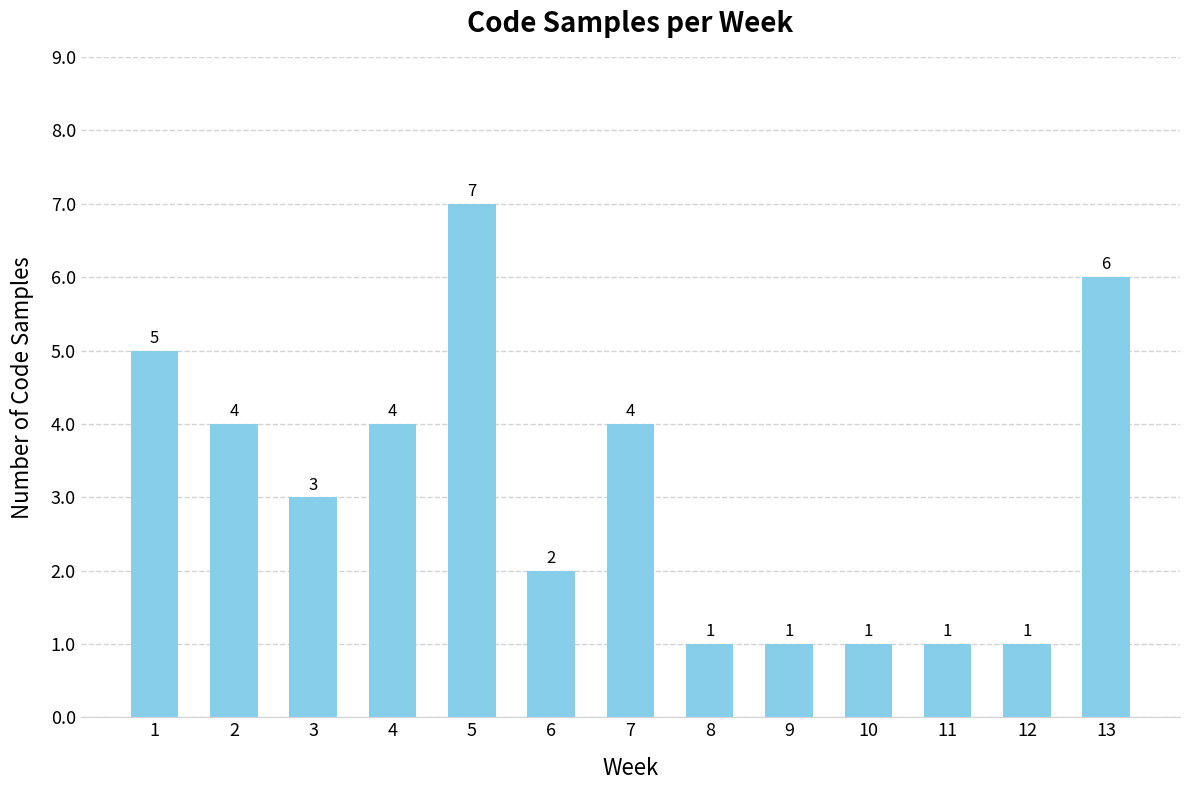

What is the difference between the maximum and minimum values?

6